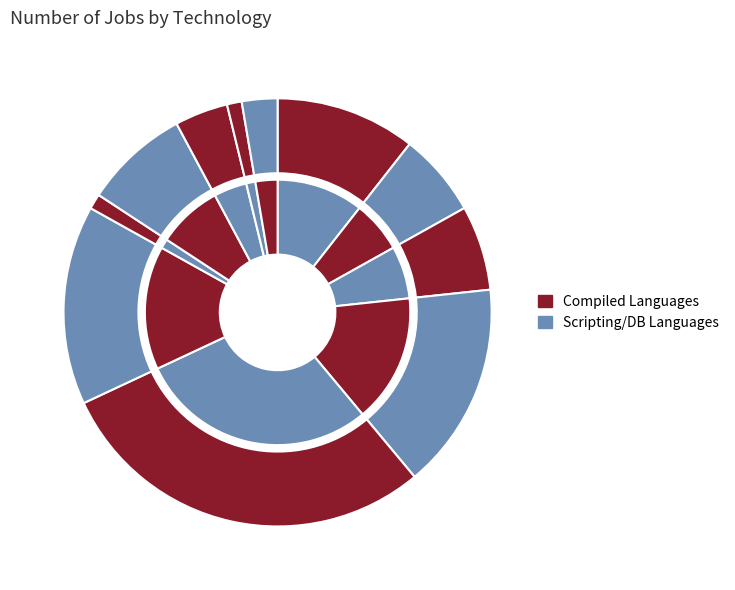

Does any single category account for the majority?

No